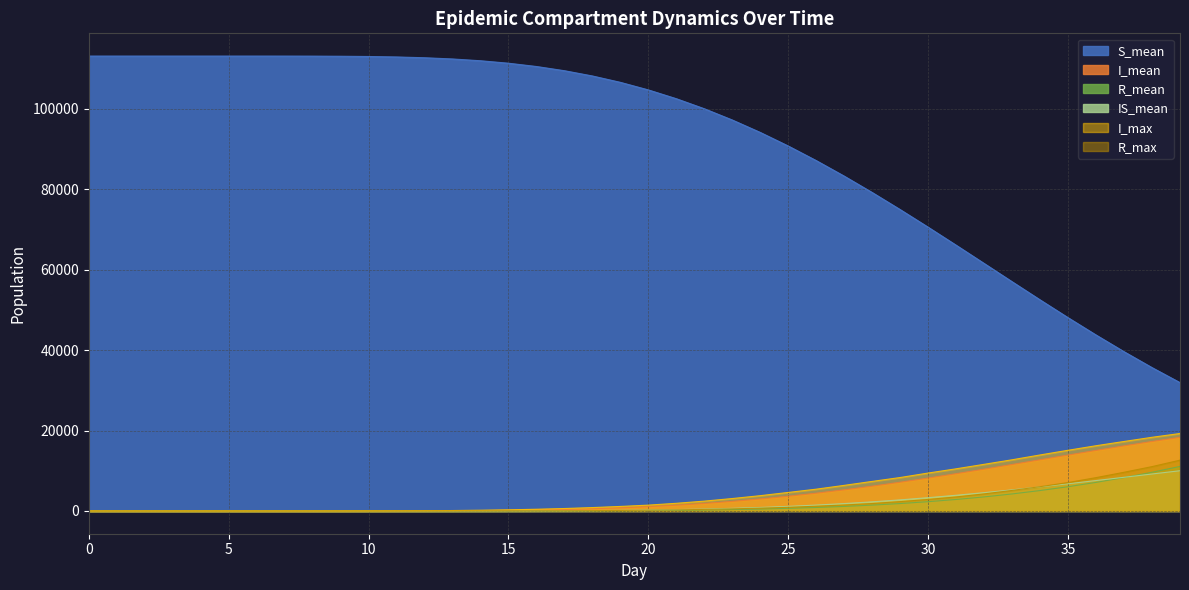

Count the number of categories in the chart.

40